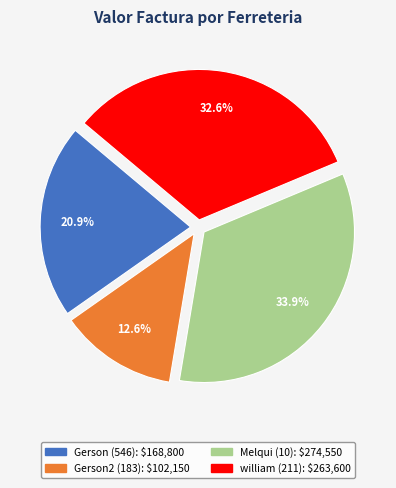

Combined, what portion of the pie is william (211) and Melqui (10)?

66.5%